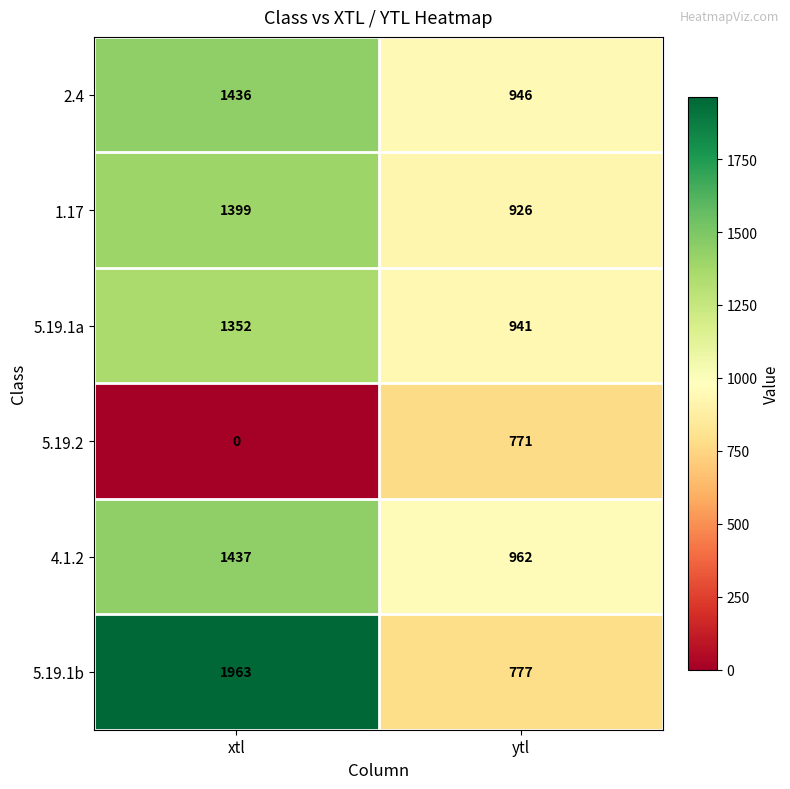

At which category is the sum across all series the highest?

xtl